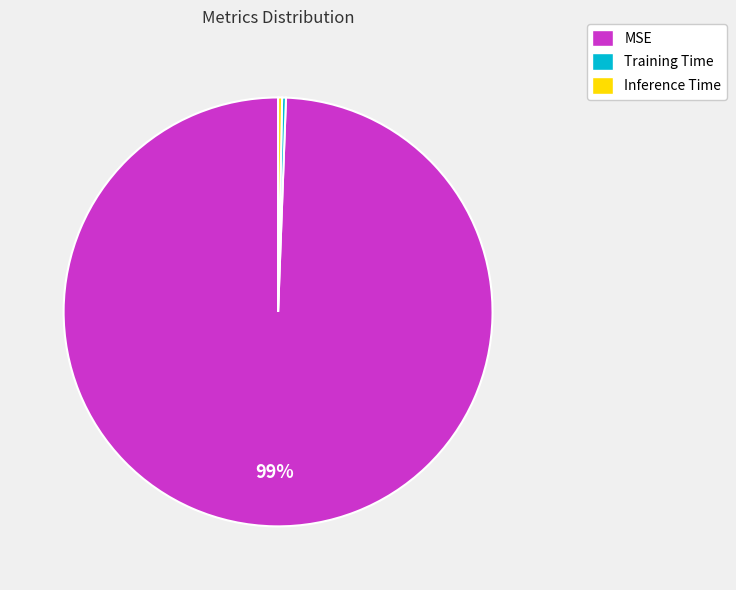

How many segments does this pie chart have?

3